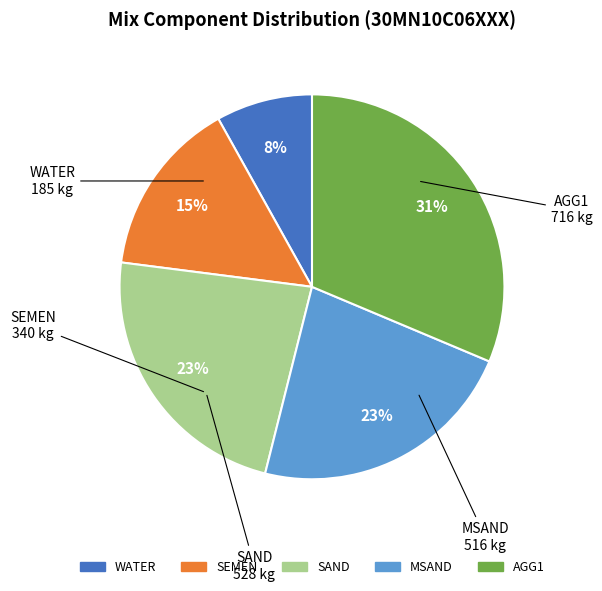

To the nearest percent, what portion does AGG1 represent?

31%